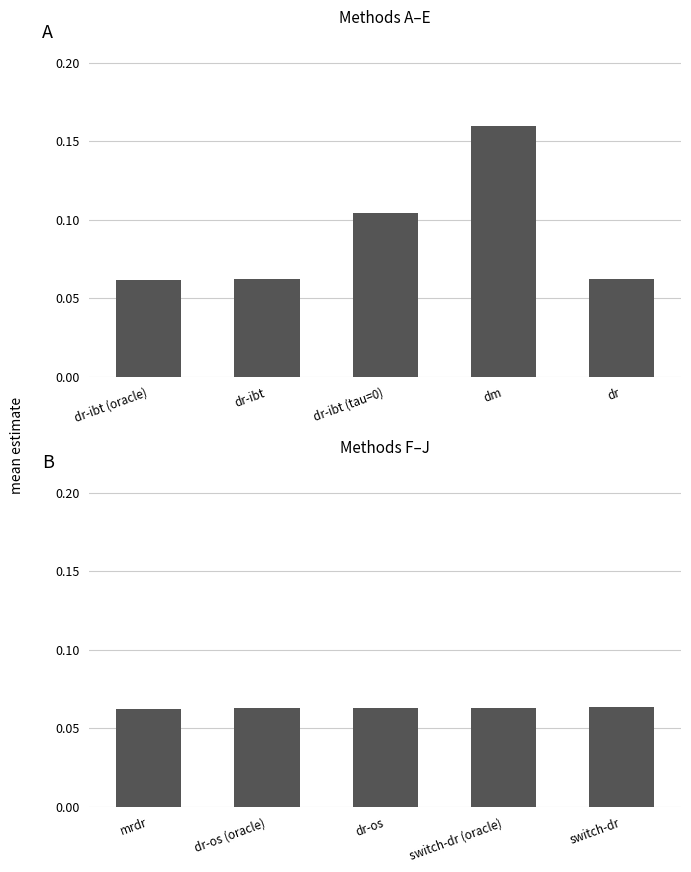

Does the chart contain stacked bars?

No